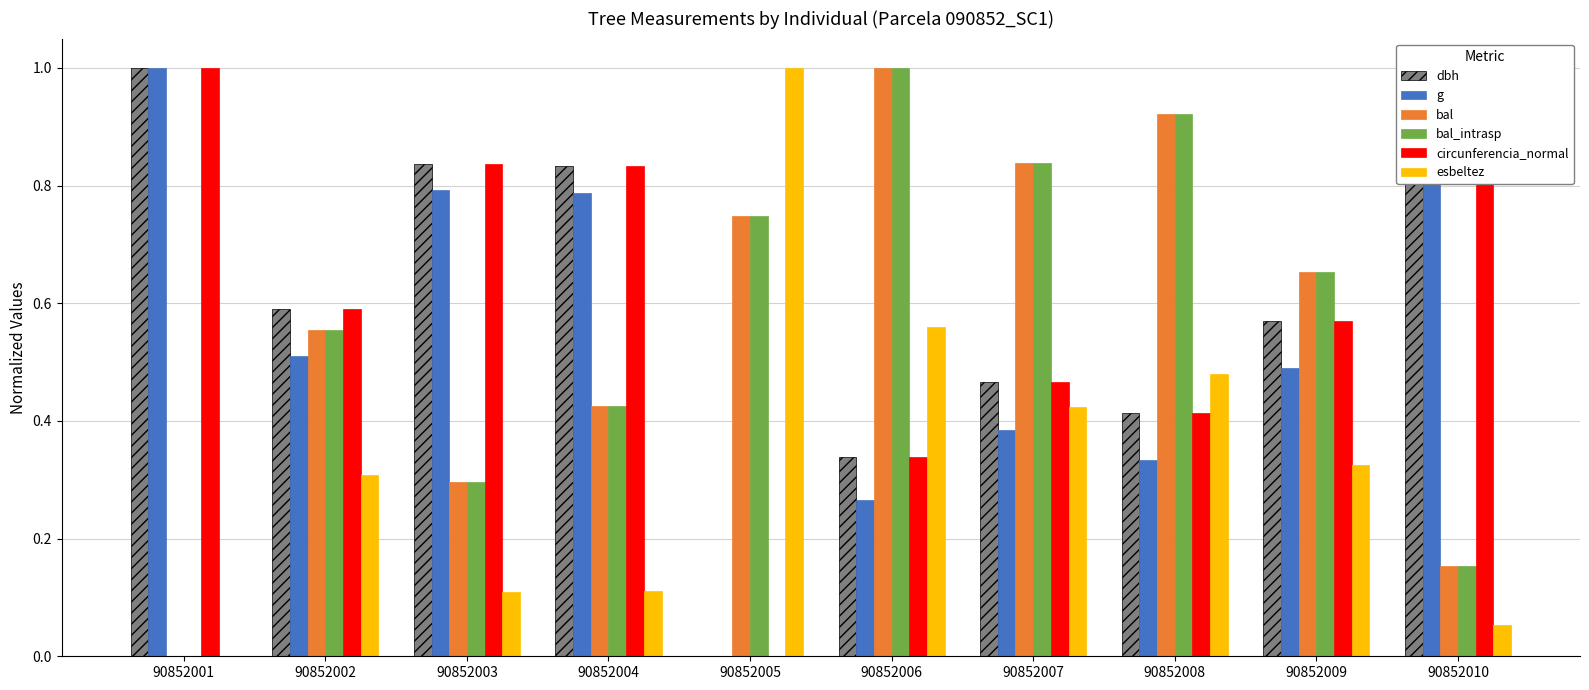

What is the total value across all series at 90852010?

3.1